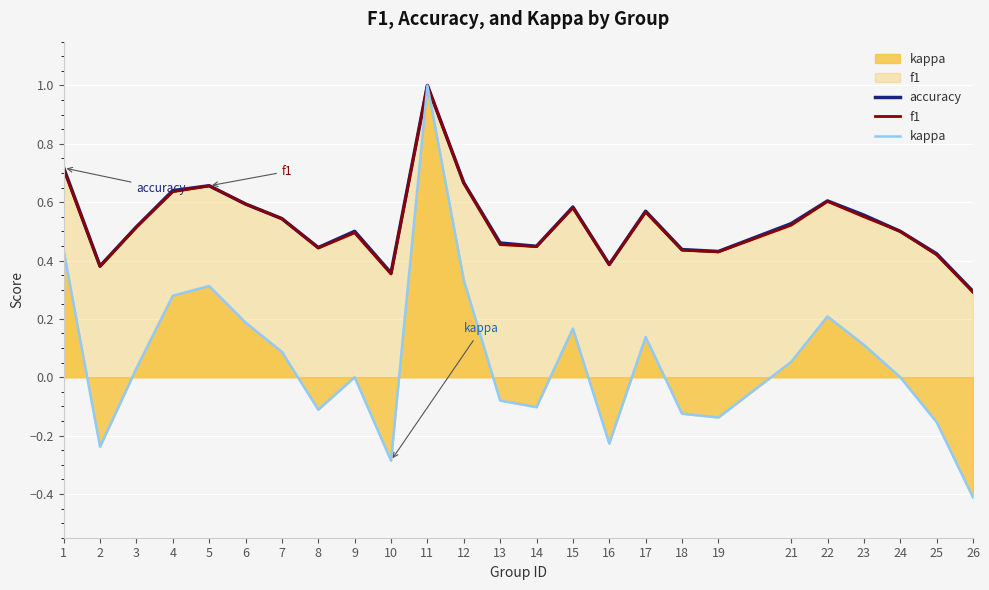

Does the chart display data point markers on the line(s)?

No